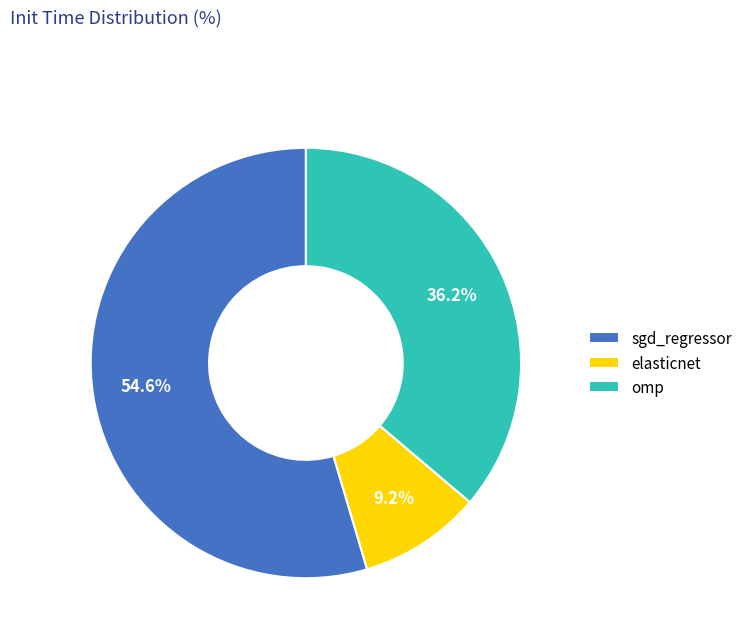

To the nearest percent, what portion does omp represent?

36%